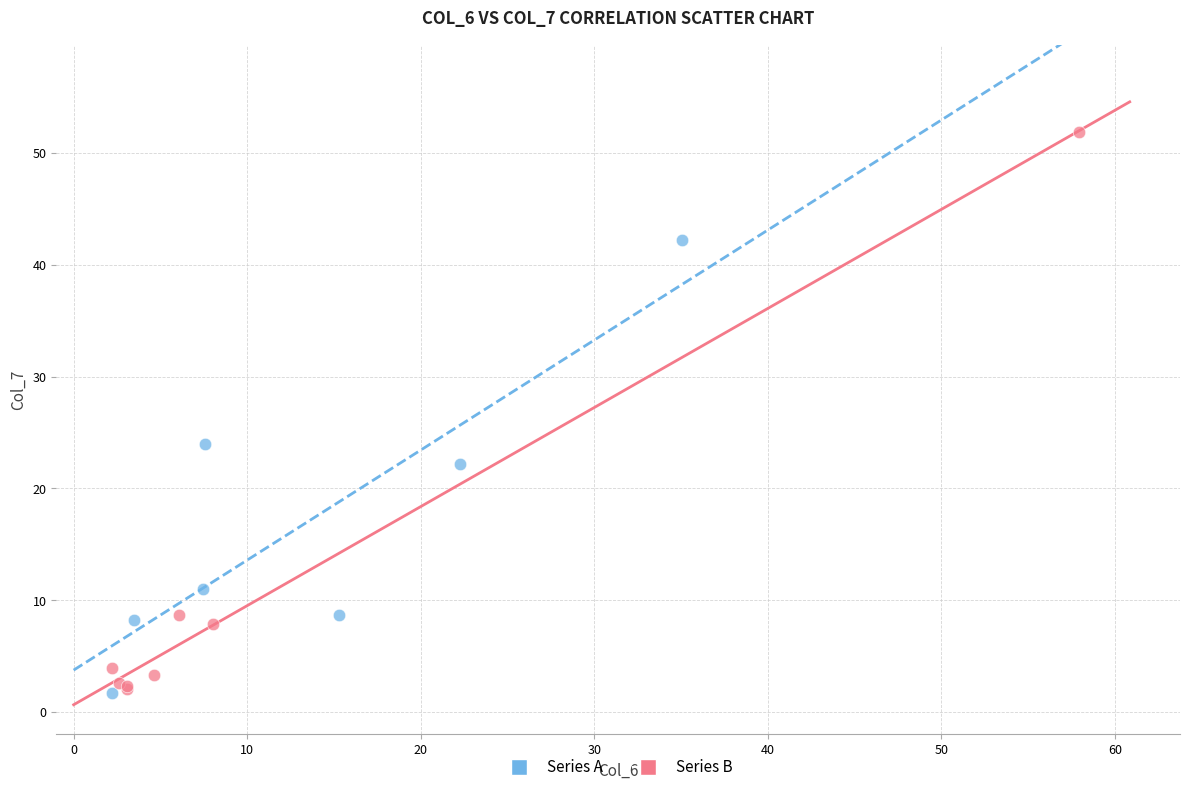

Which series has the largest Y range (max minus min)?

Series B